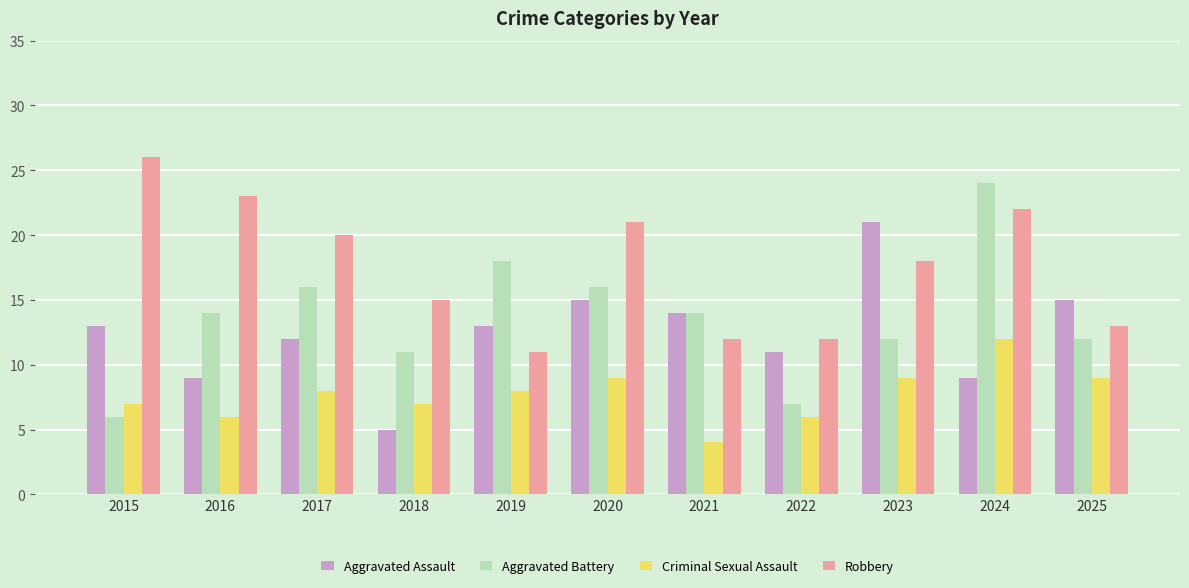

What are all the series names shown in the legend?

Aggravated Assault, Aggravated Battery, Criminal Sexual Assault, Robbery